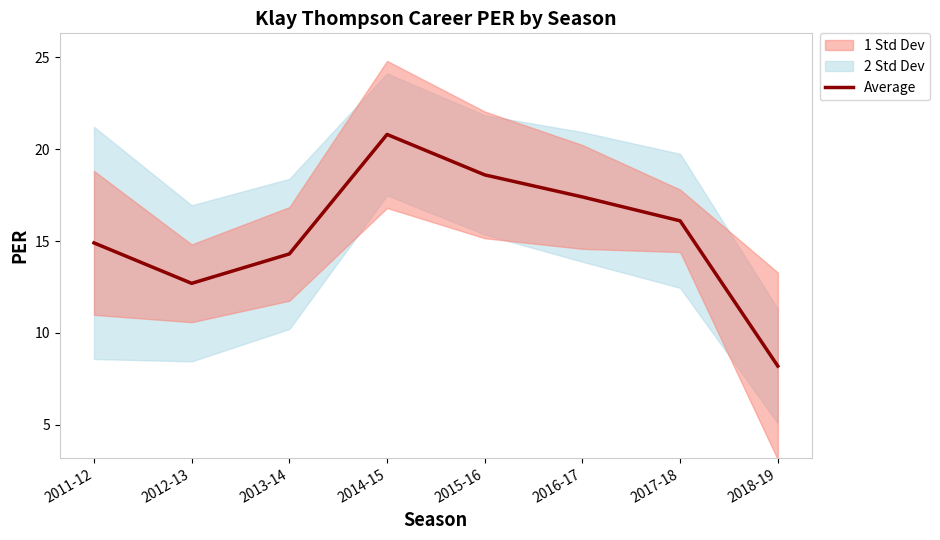

True or false: the data shows 18.4 at 2012-13.

False